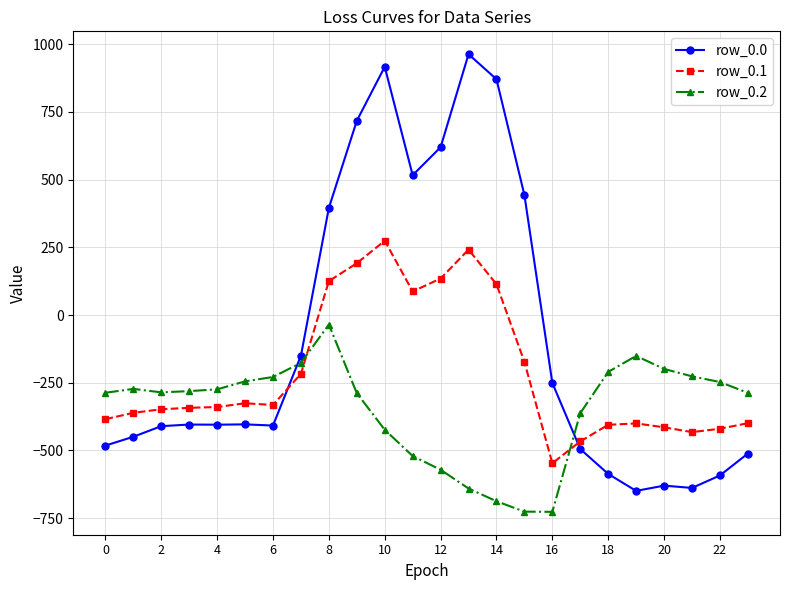

After their last crossing, which series has the higher values: row_0.2 or row_0.1?

row_0.2